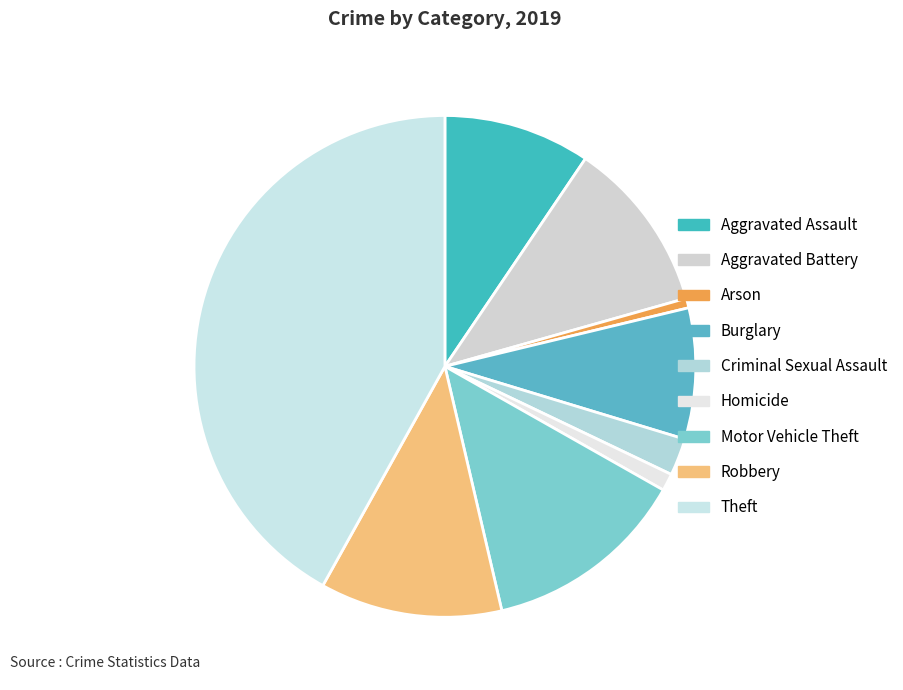

What is the smallest slice in the pie chart?

Arson